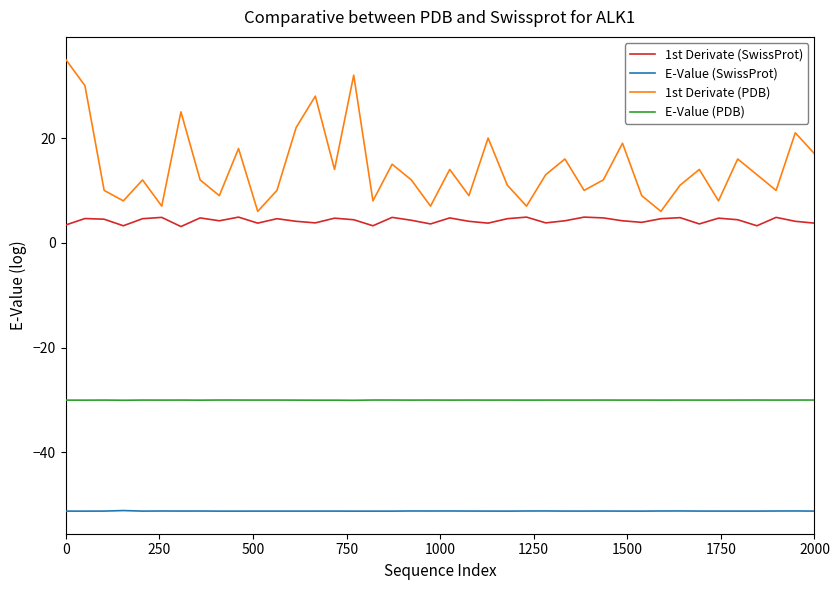

How many lines are shown in the chart?

4